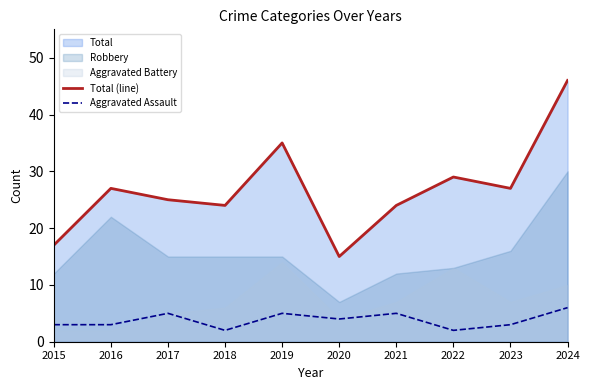

What is the difference between the maximum and minimum values in the Total (line) series?

31